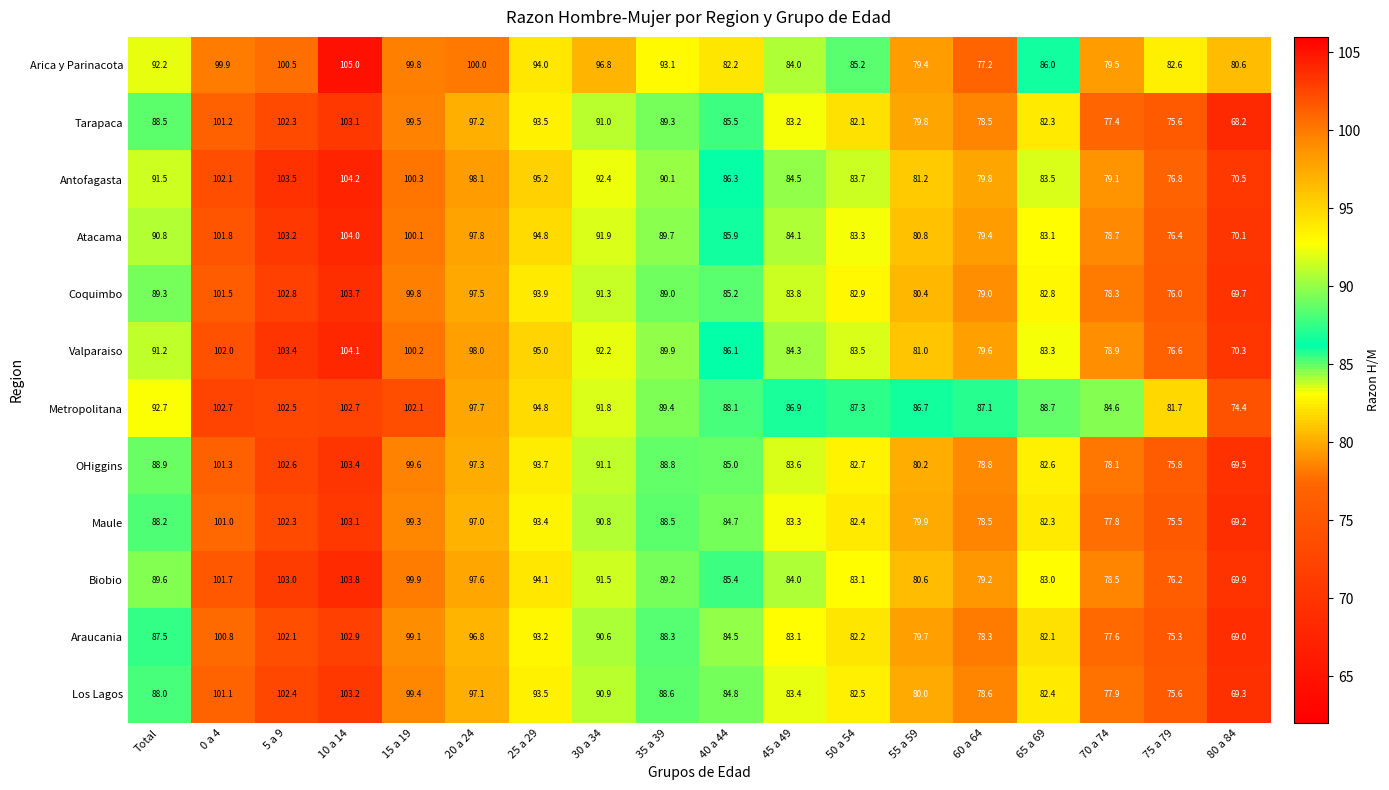

At which label does Metropolitana first exceed 89?

Total